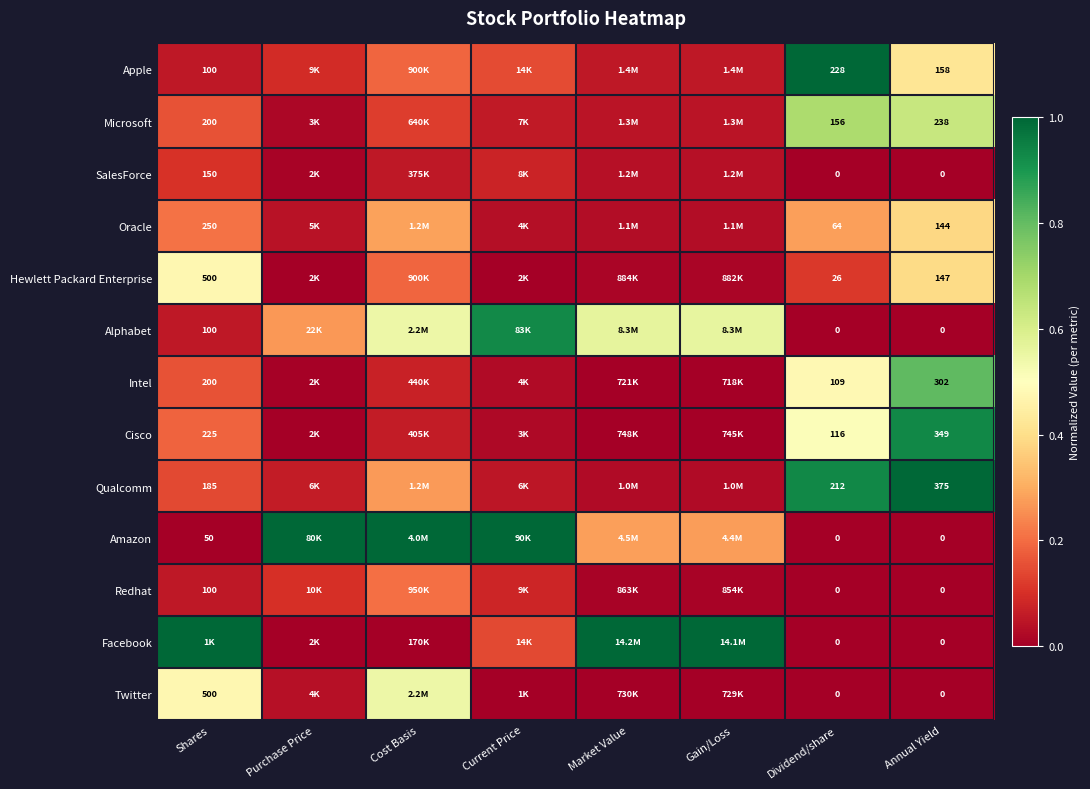

How many data points does each series have?

8